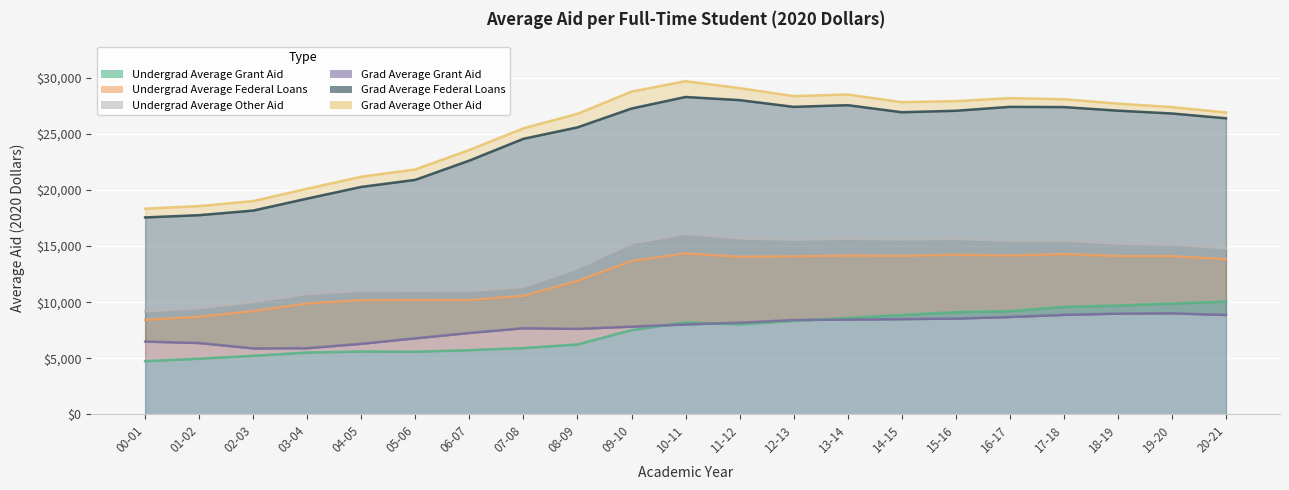

At which label does Grad Average Grant Aid reach its peak?

19-20